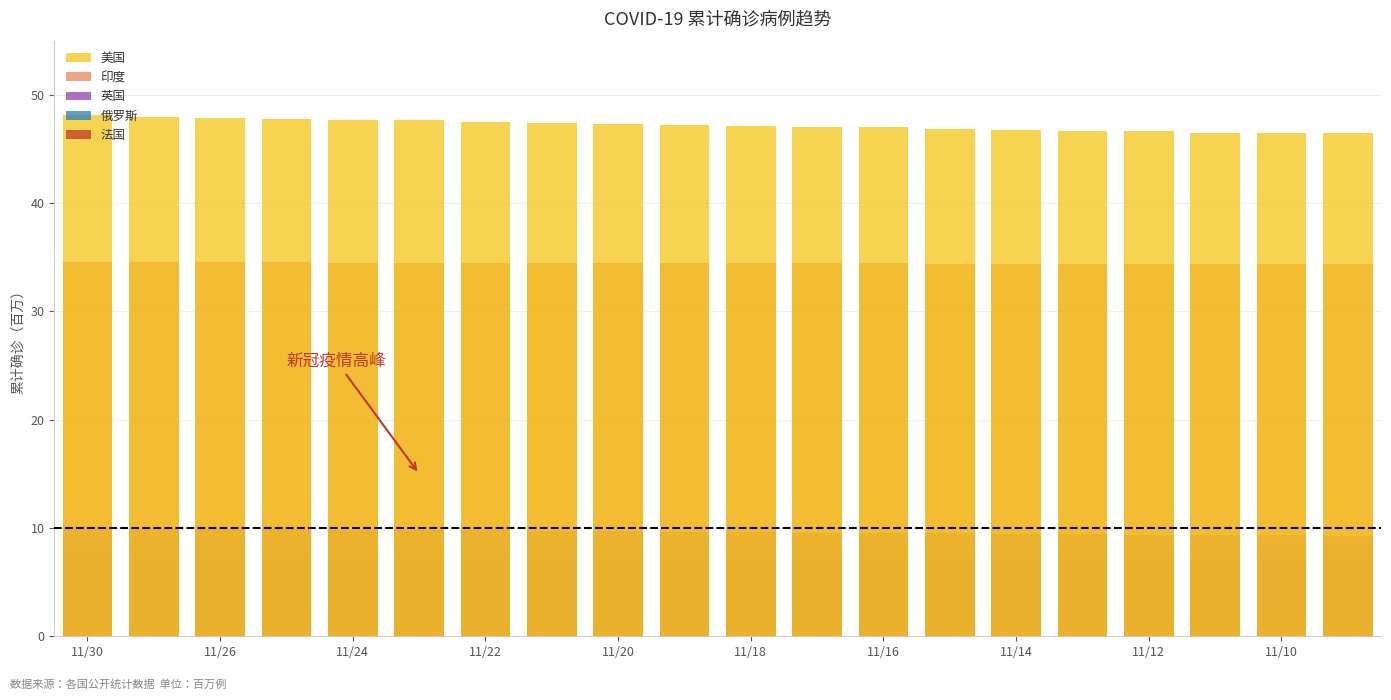

What is the maximum value for 法国?

7.7